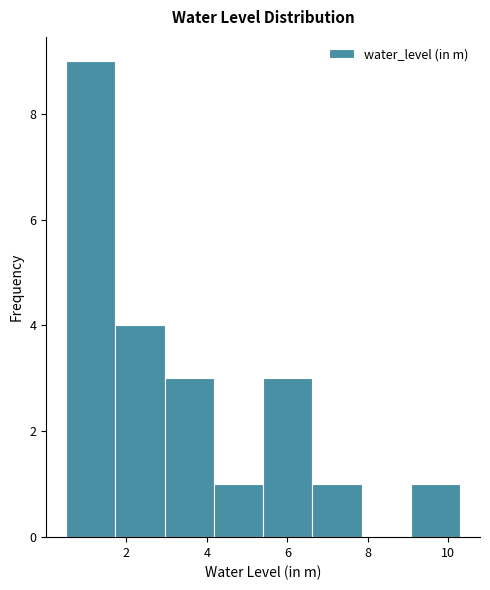

How tall is the bar that spans 6.6 to 7.8 on the x-axis? Neither the bar edges nor the heights are printed on the chart, so give them approximately, as read against the axes.

1